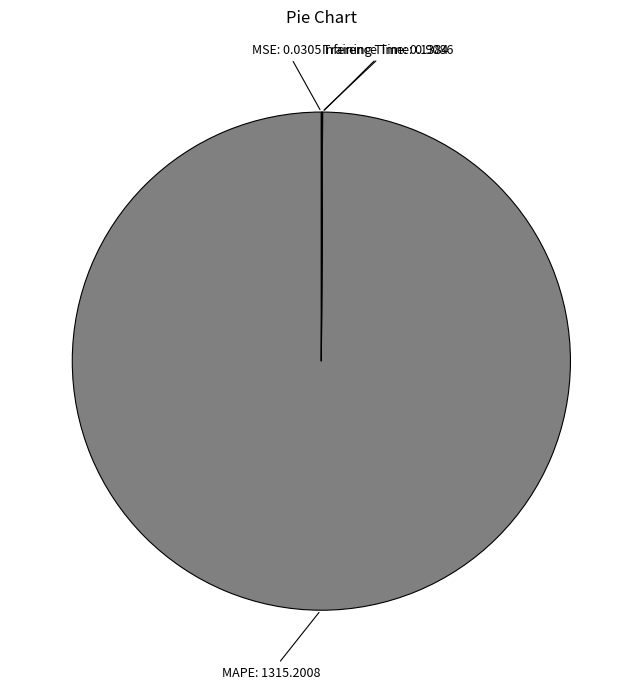

Is it true that MAPE is 100% of the pie?

True